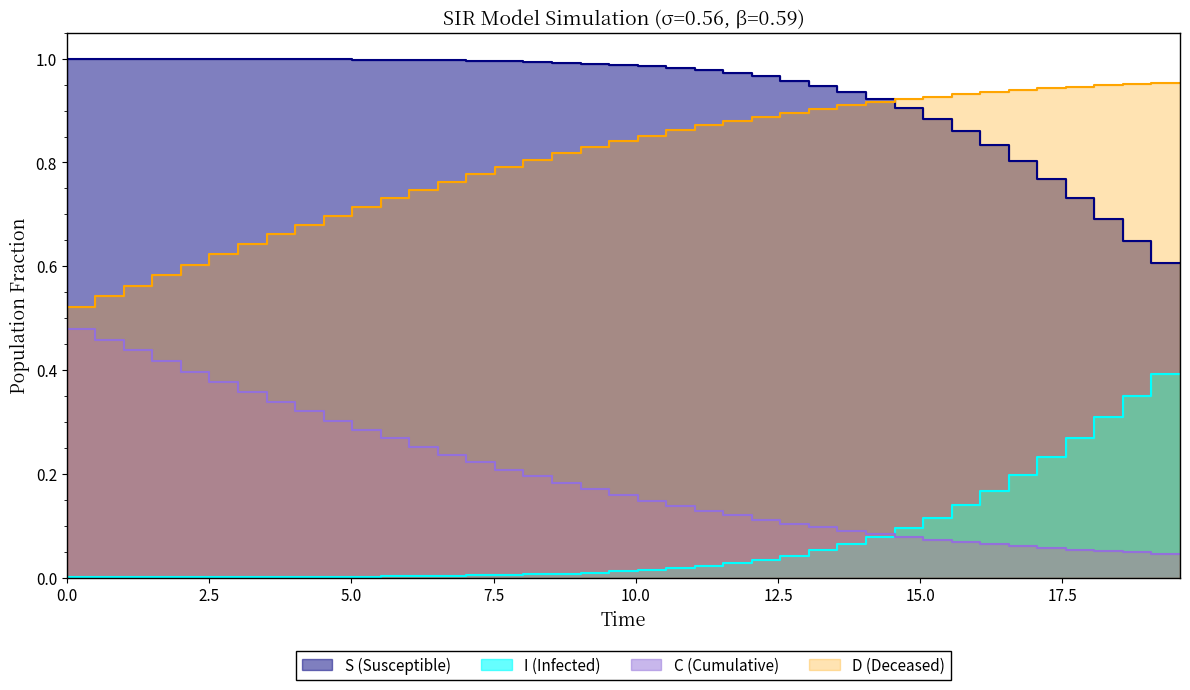

What is the maximum value shown in the chart?

1.0